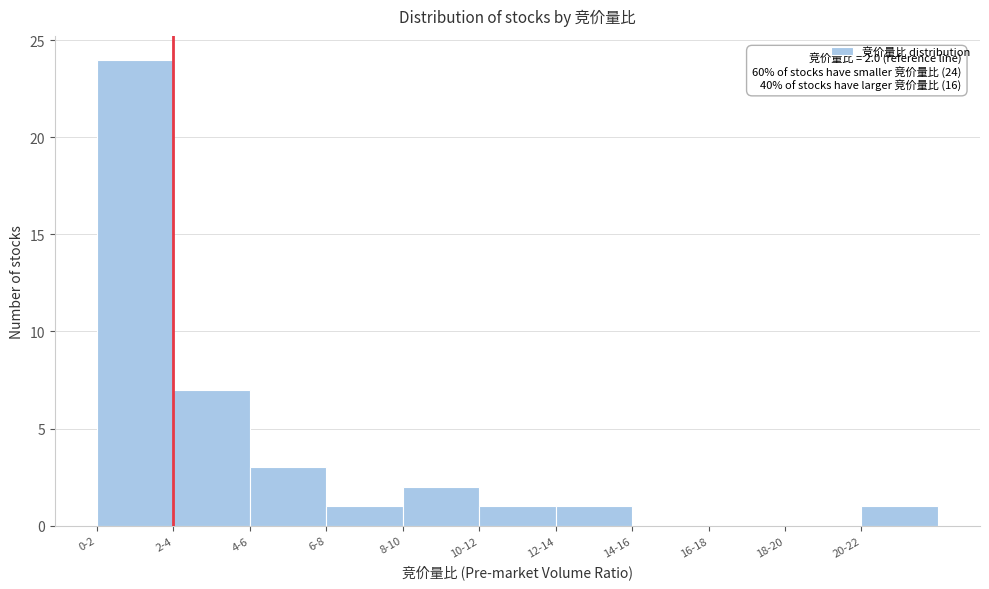

Reading right to left, transcribe all the data shown in this chart.

20-22=1	18-20=0	16-18=0	14-16=0	12-14=1	10-12=1	8-10=2	6-8=1	4-6=3	2-4=7	0-2=24